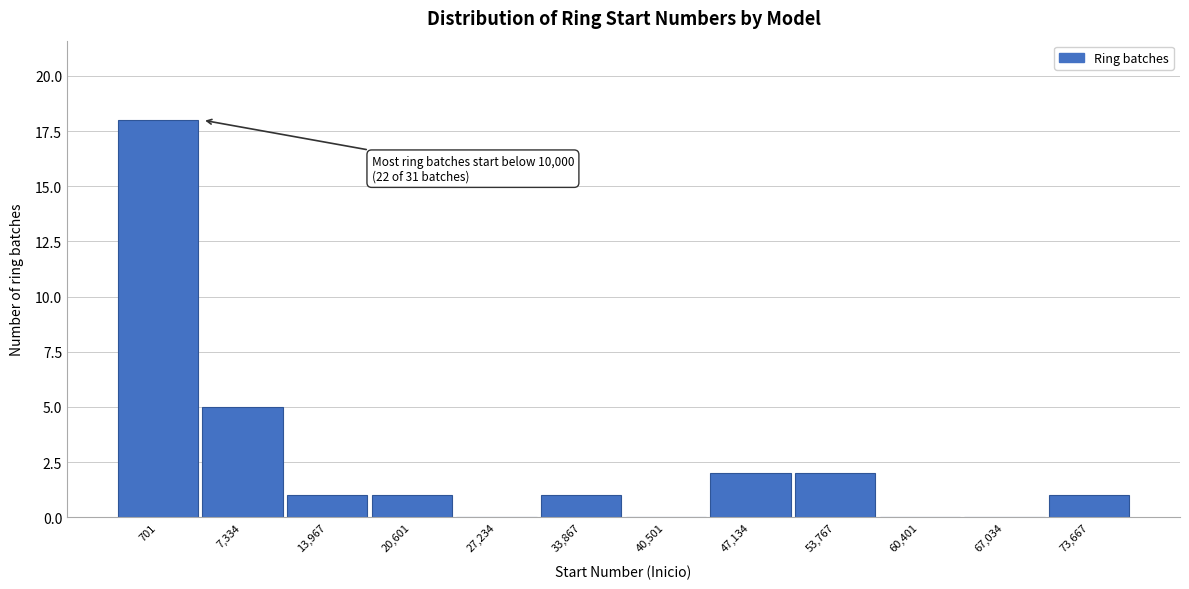

Reading right to left, extract all data points from this chart.

73,667=1	67,034=0	60,401=0	53,767=2	47,134=2	40,501=0	33,867=1	27,234=0	20,601=1	13,967=1	7,334=5	701=18